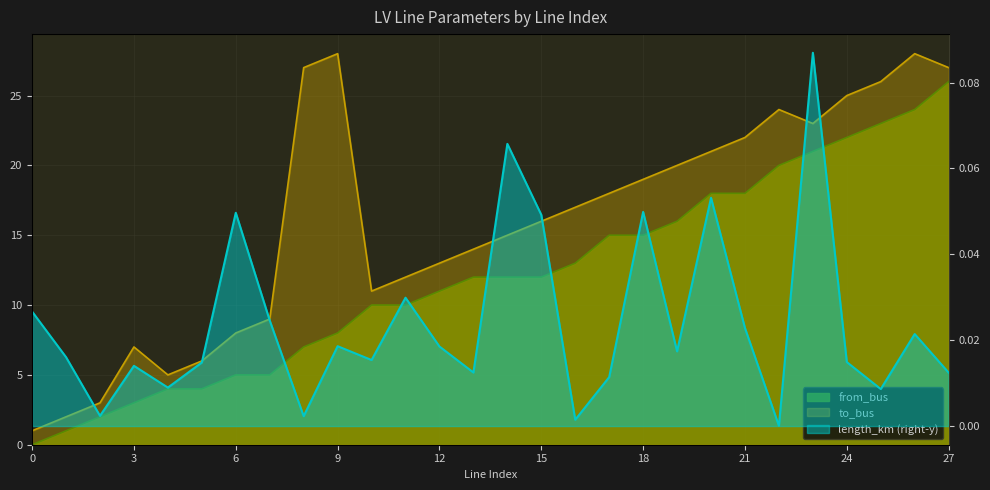

List the series in order of their peak value, highest first.

to_bus, from_bus, length_km